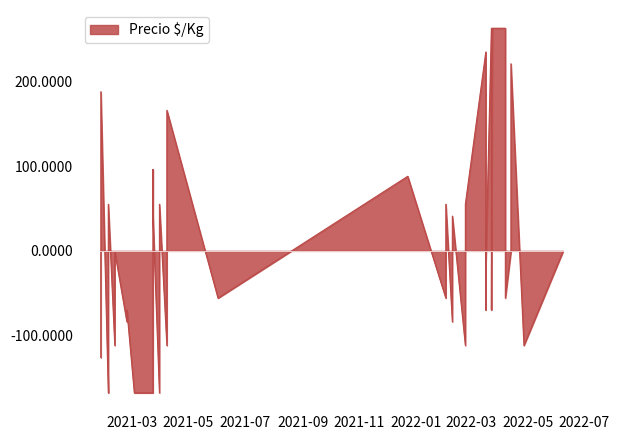

What is the label of the 17th point from the left?

2021-06-02